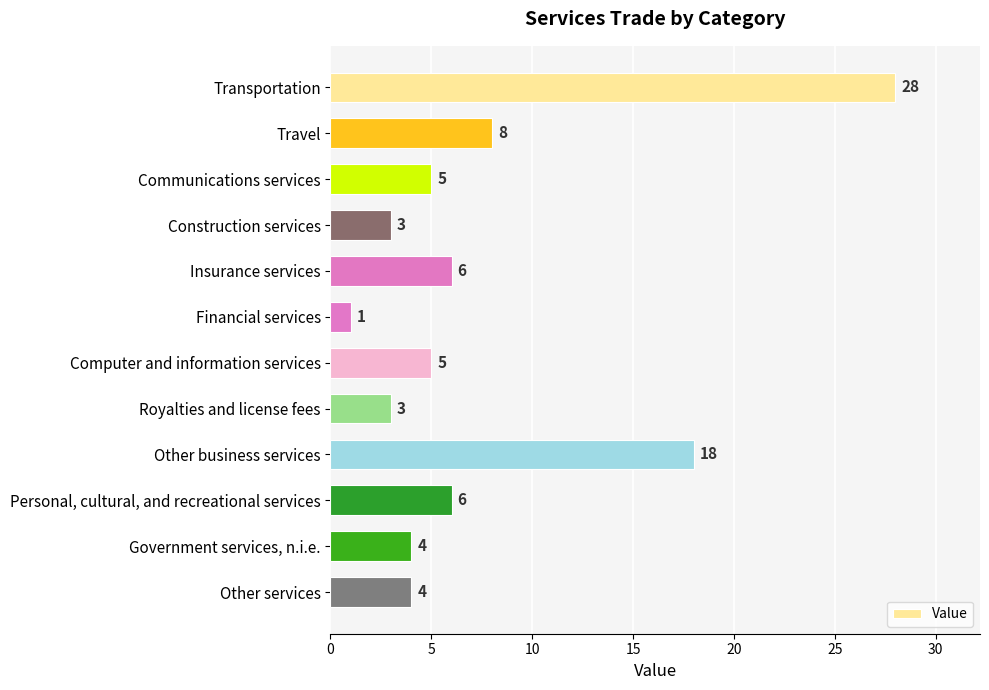

How many values are below 5?

5